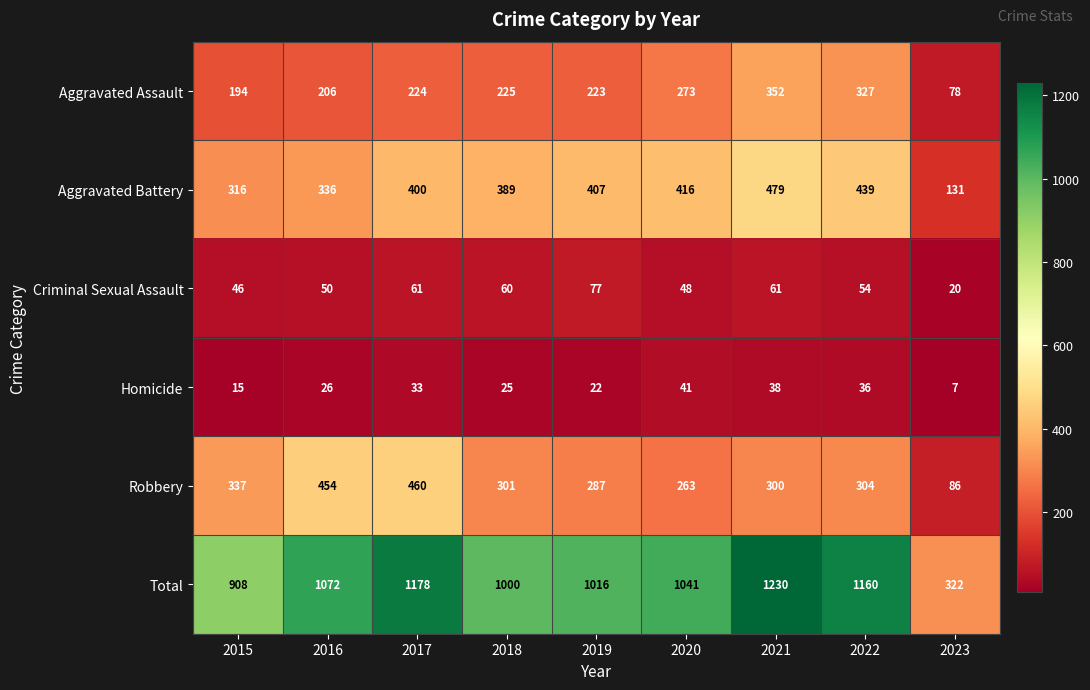

What is the smallest value displayed?

7